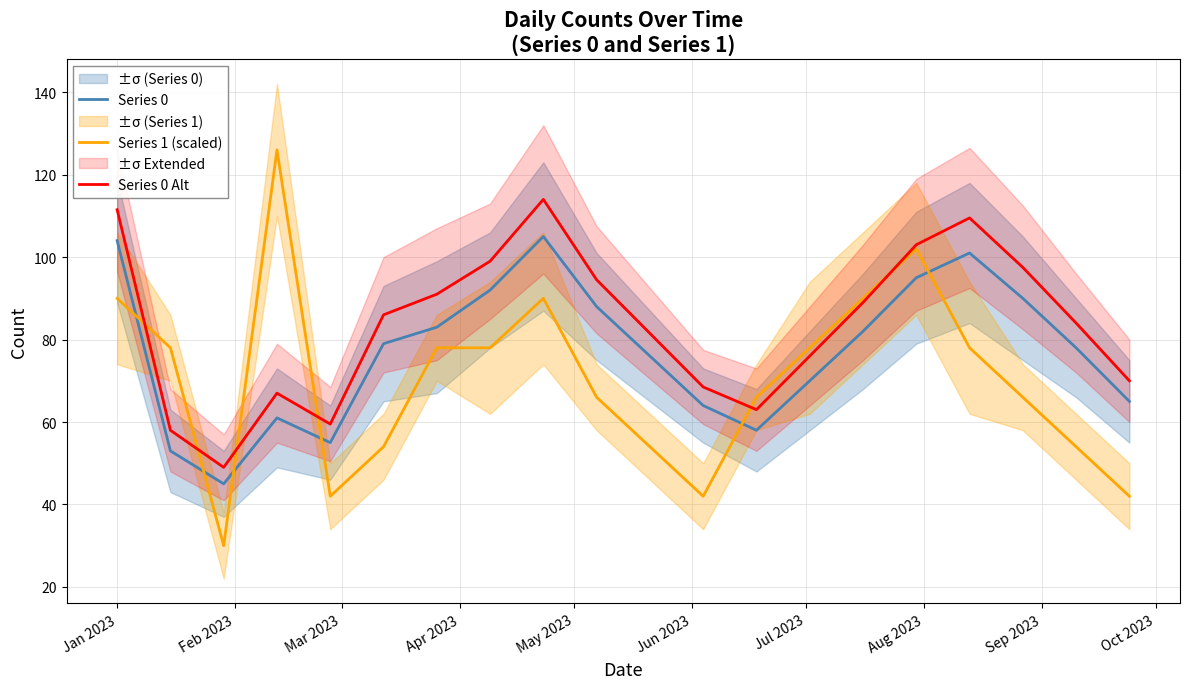

Does the chart display data point markers on the line(s)?

No